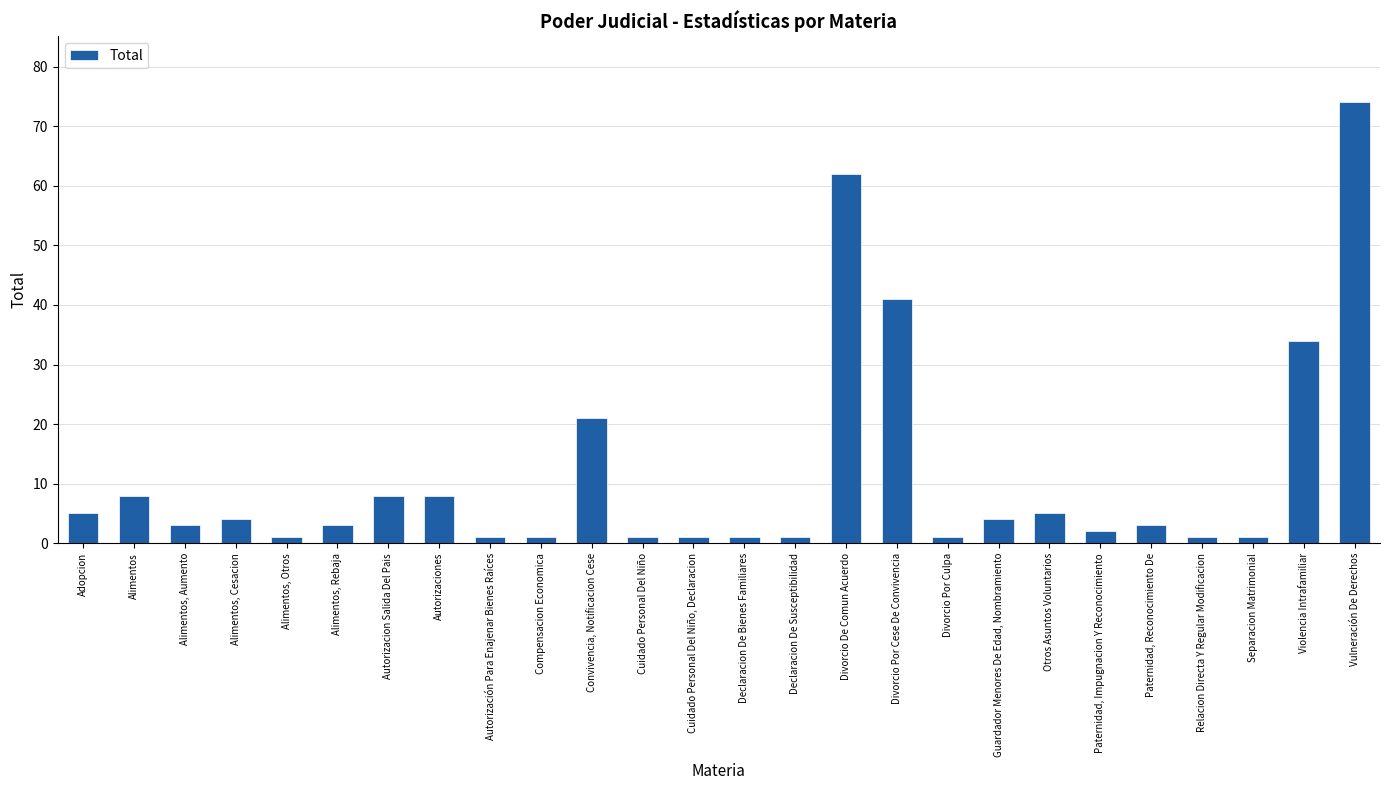

Are the bars horizontal?

No